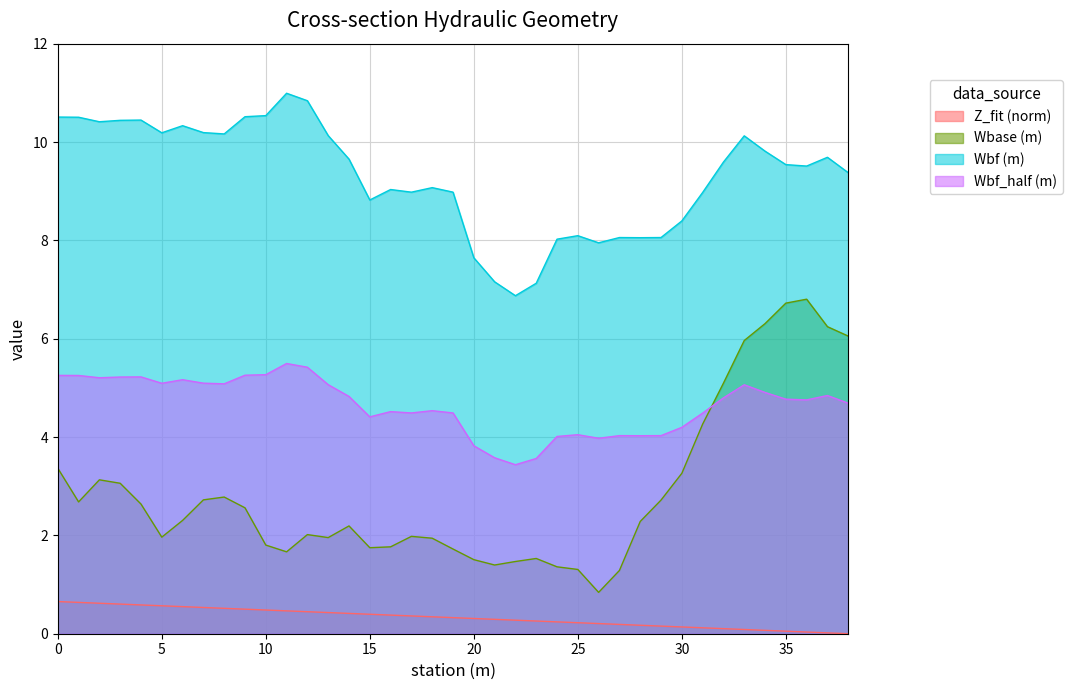

How many lines are shown in the chart?

4